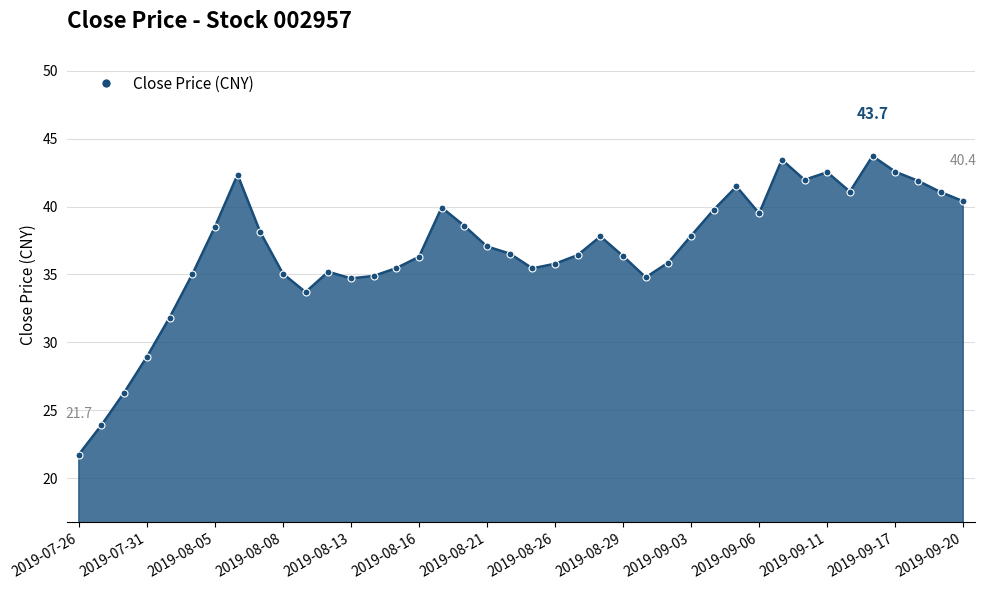

What is the minimum value shown in the chart?

21.7